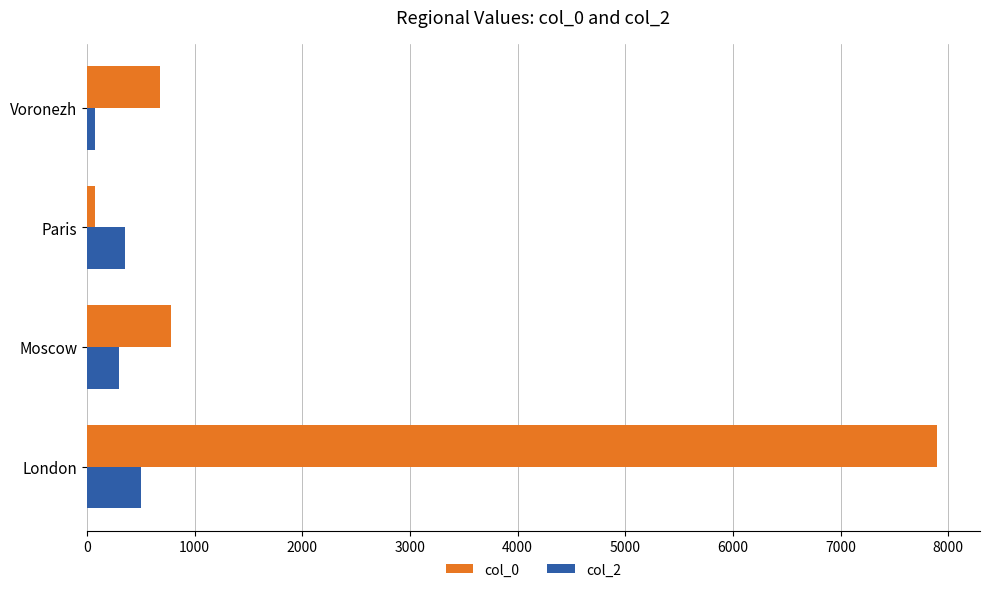

True or false: col_0 has a value of 14090 at London.

False